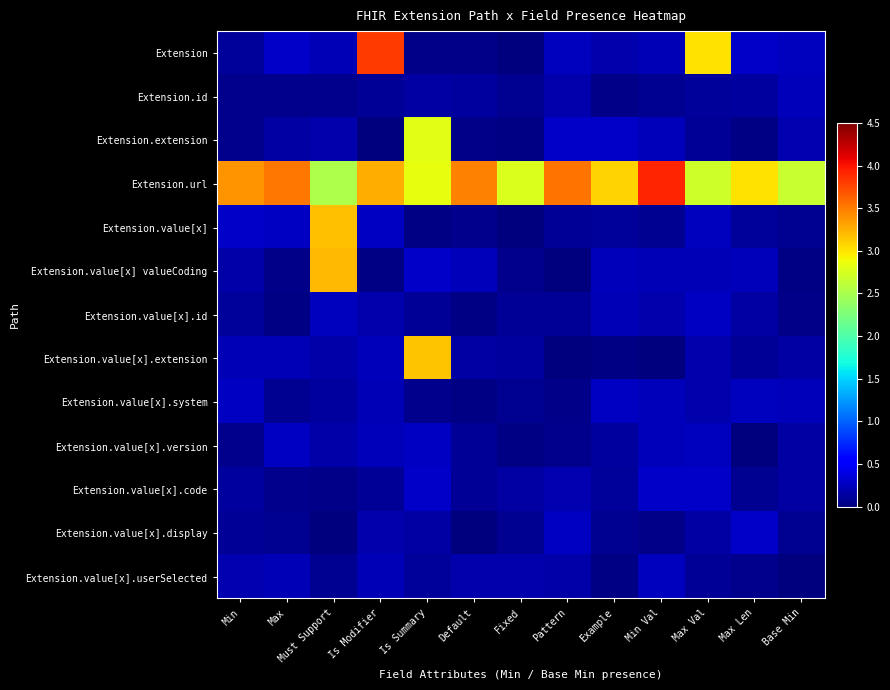

At which category is the sum across all series the highest?

Is Summary